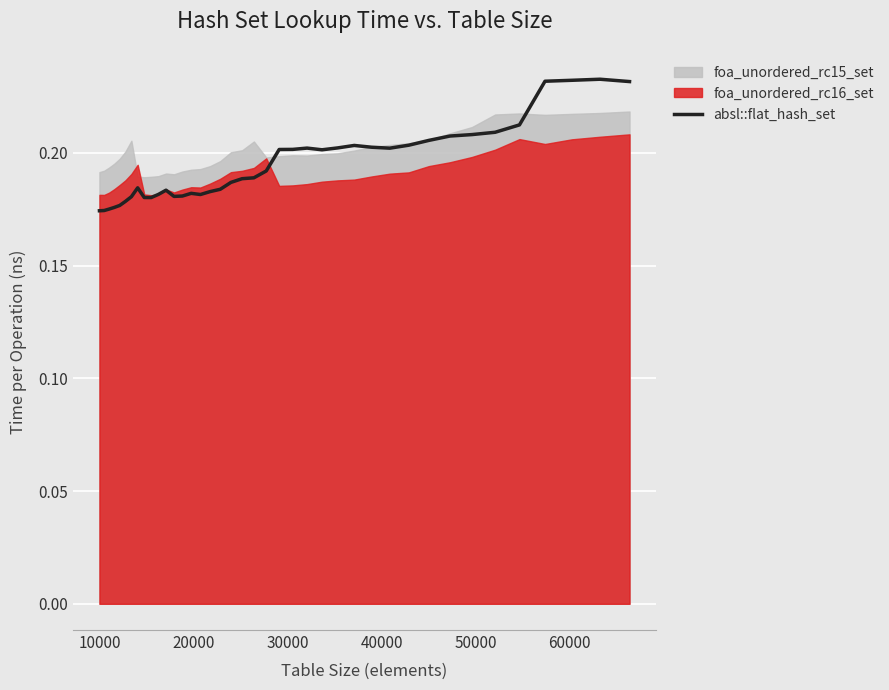

What is the greatest value displayed?

0.2